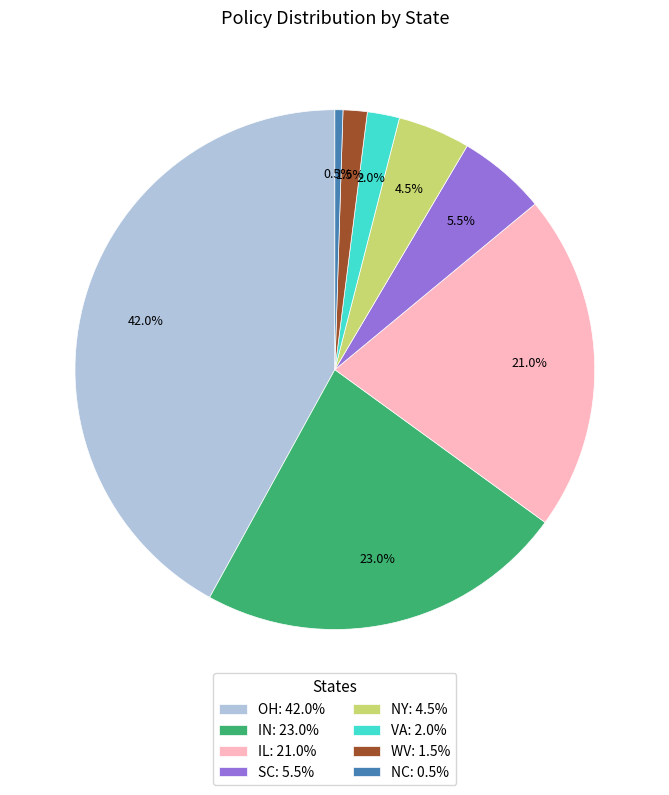

Count the number of slices in the pie.

8